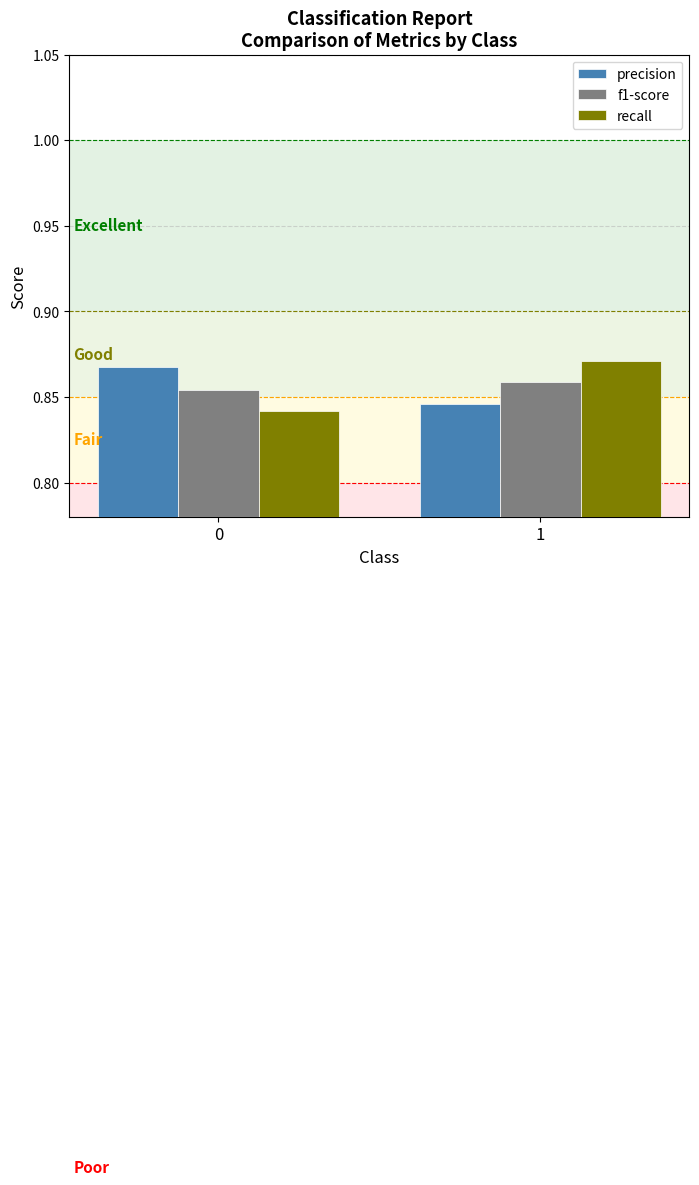

What are all the series names shown in the legend?

precision, f1-score, recall